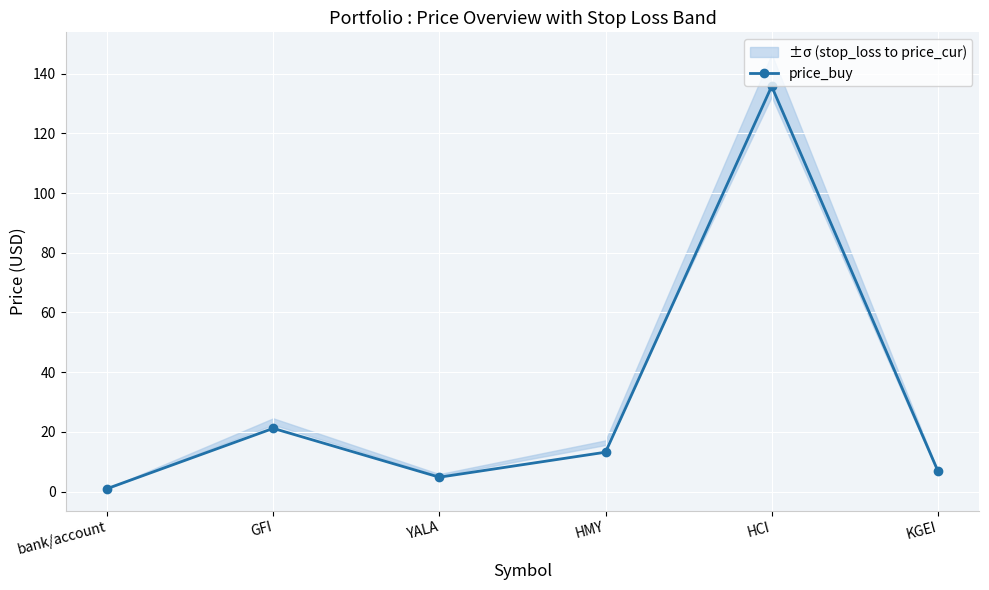

List the labels in order of value, smallest first.

bank/account, YALA, KGEI, HMY, GFI, HCI